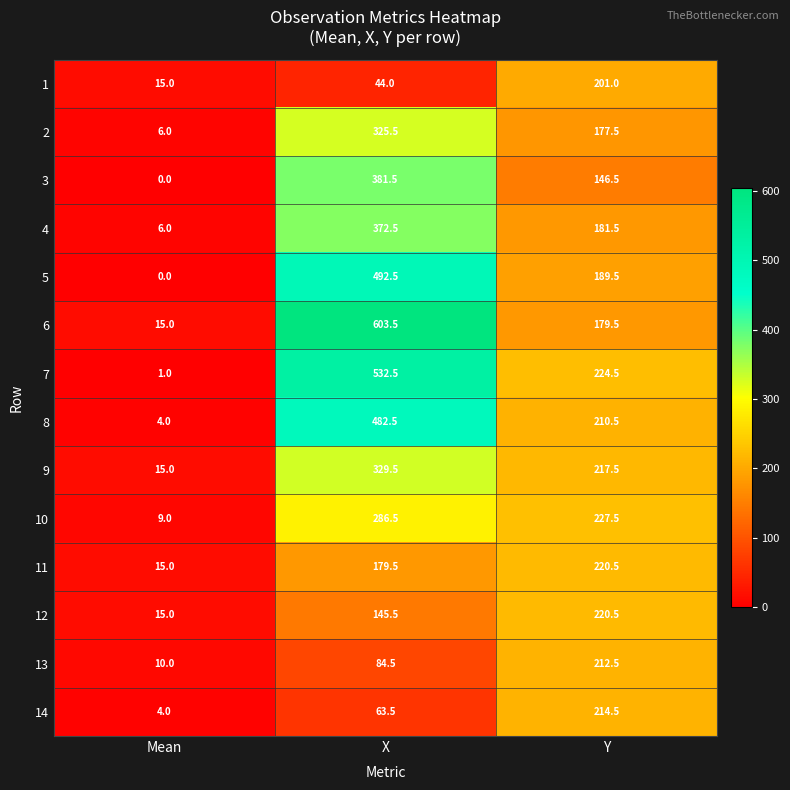

List the labels in order of 7 value, largest first.

X, Y, Mean